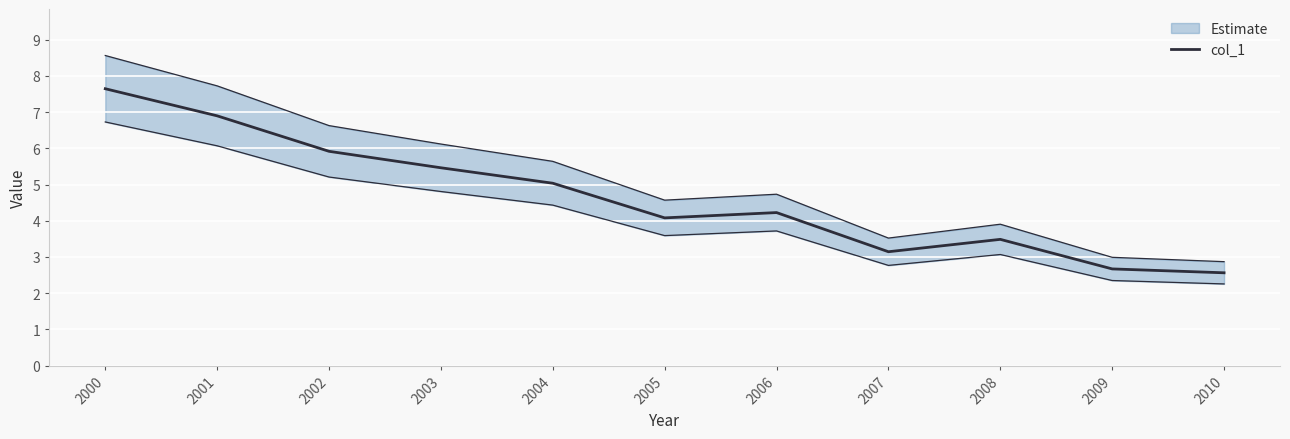

Reading left to right, list all the values displayed in this chart.

7.6	6.9	5.9	5.5	5.0	4.1	4.2	3.1	3.5	2.7	2.6